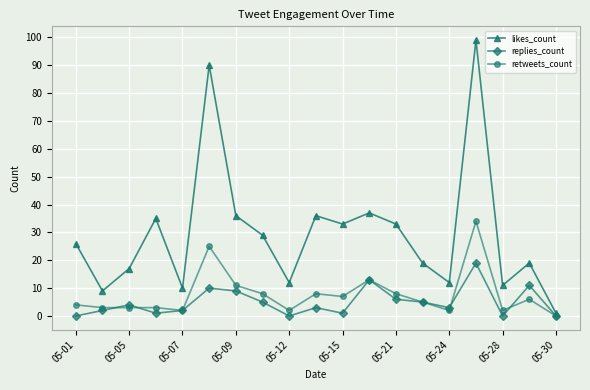

Which series has the largest range (max minus min)?

likes_count